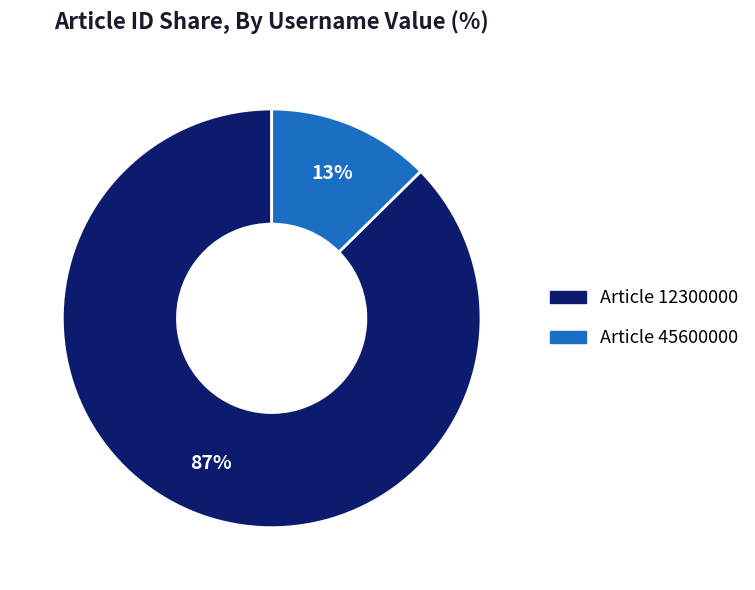

What percentage is the Article 45600000 slice, to the nearest percent?

13%